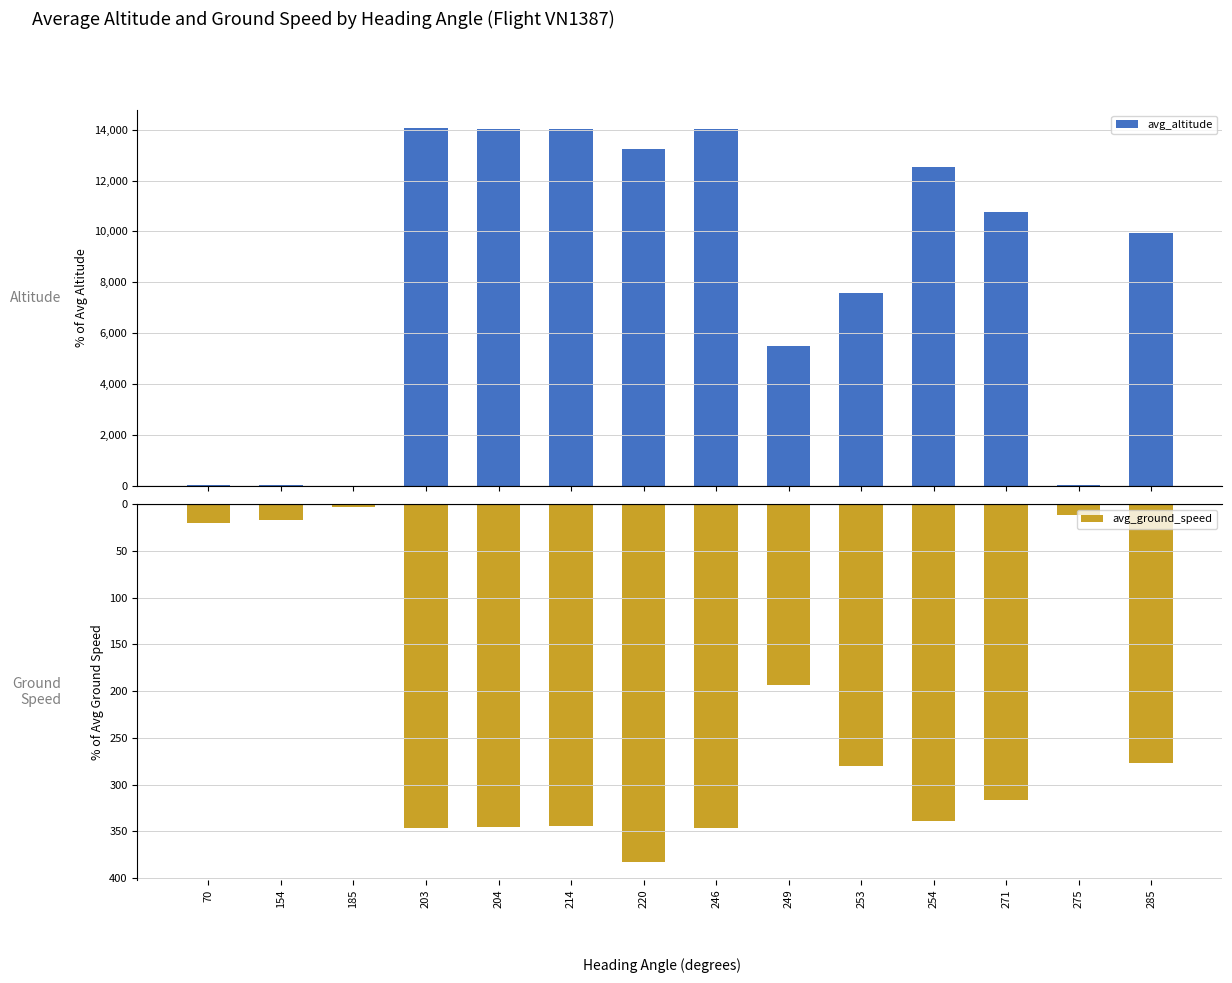

List the labels in order of avg_ground_speed value, largest first.

220, 203, 246, 204, 214, 254, 271, 253, 285, 249, 70, 154, 275, 185